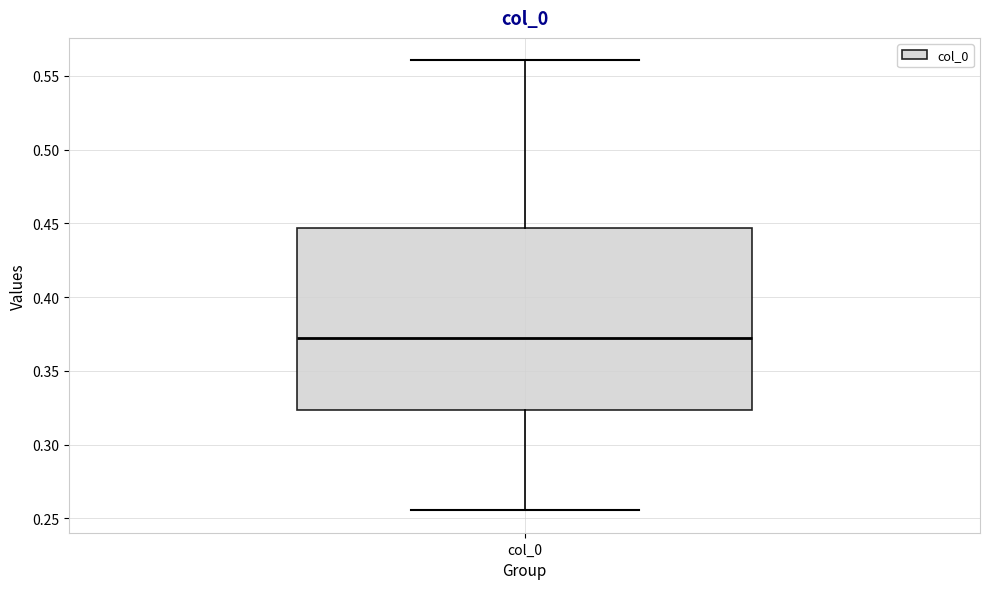

Transcribe this box plot: give where the median line is, the range the box spans, and where the two whiskers end, as read against the y-axis. The values are not printed on the chart, so give them approximately, as read against the axis.

median 0.370, box 0.325 to 0.445, whiskers 0.255 to 0.560